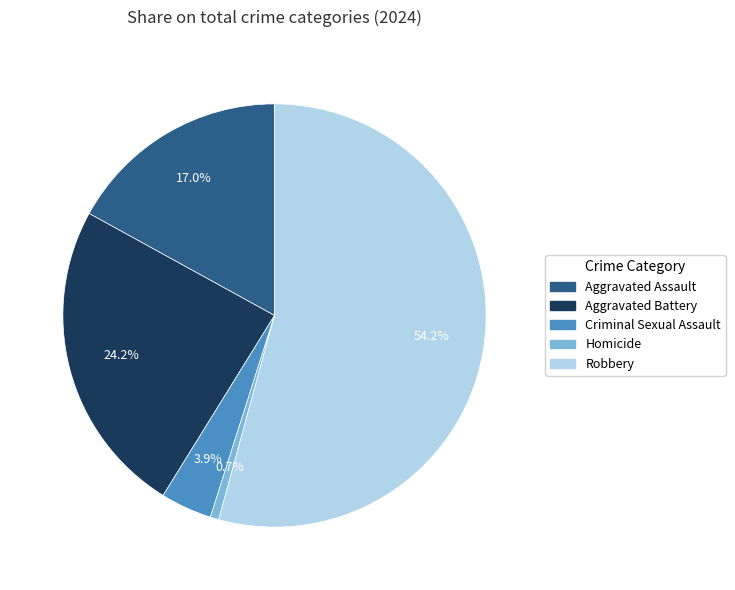

Count the number of slices in the pie.

5